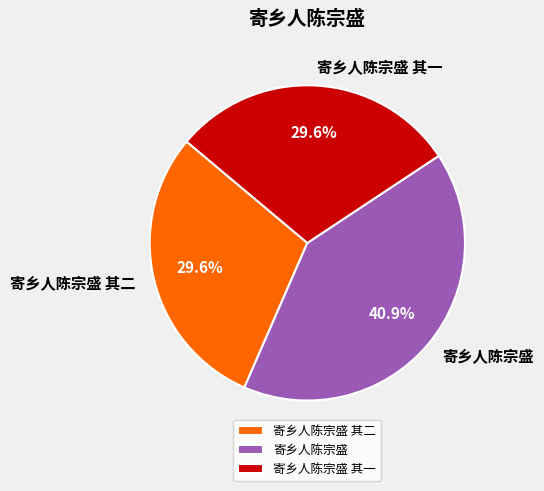

To the nearest percent, what portion does 寄乡人陈宗盛 其二 represent?

30%